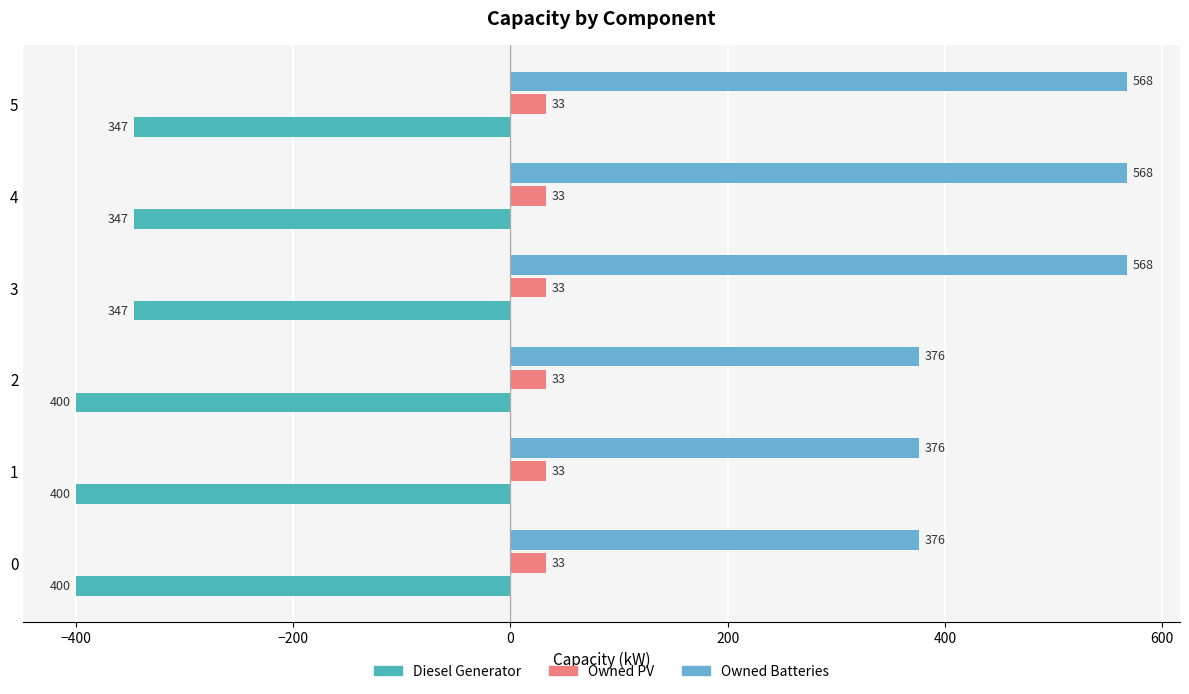

What is the total value across all series at 0?

9